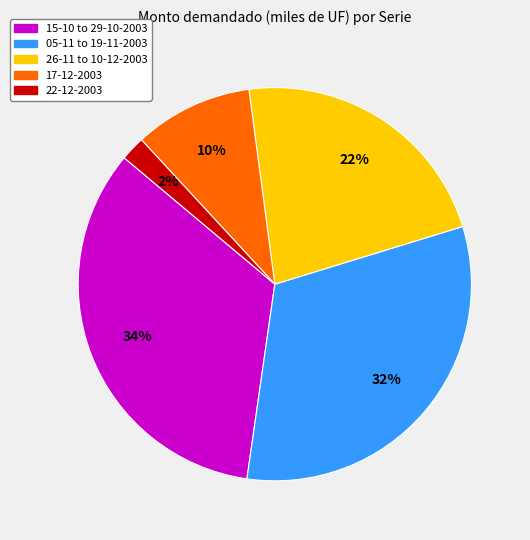

Is there a majority slice in this chart?

No